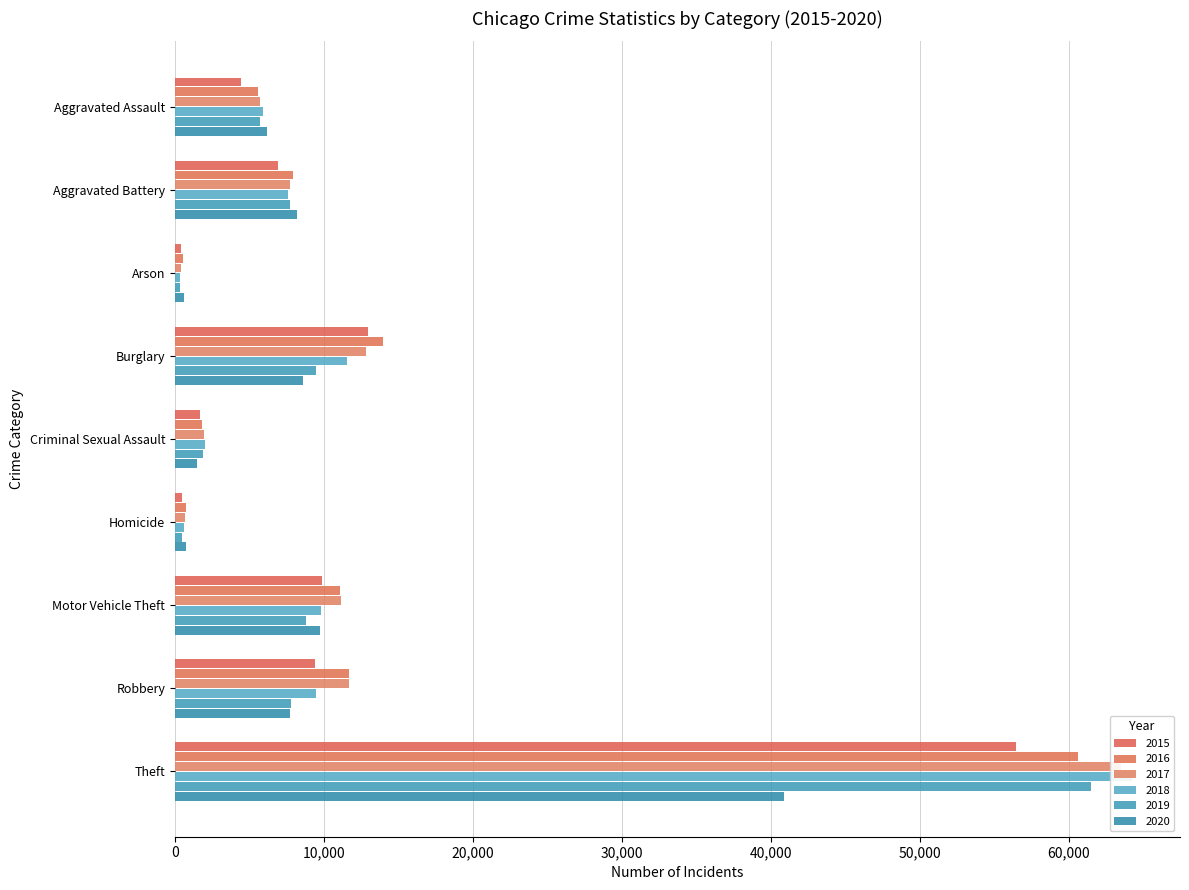

Where does the 2020 series first go above 7739?

Aggravated Battery